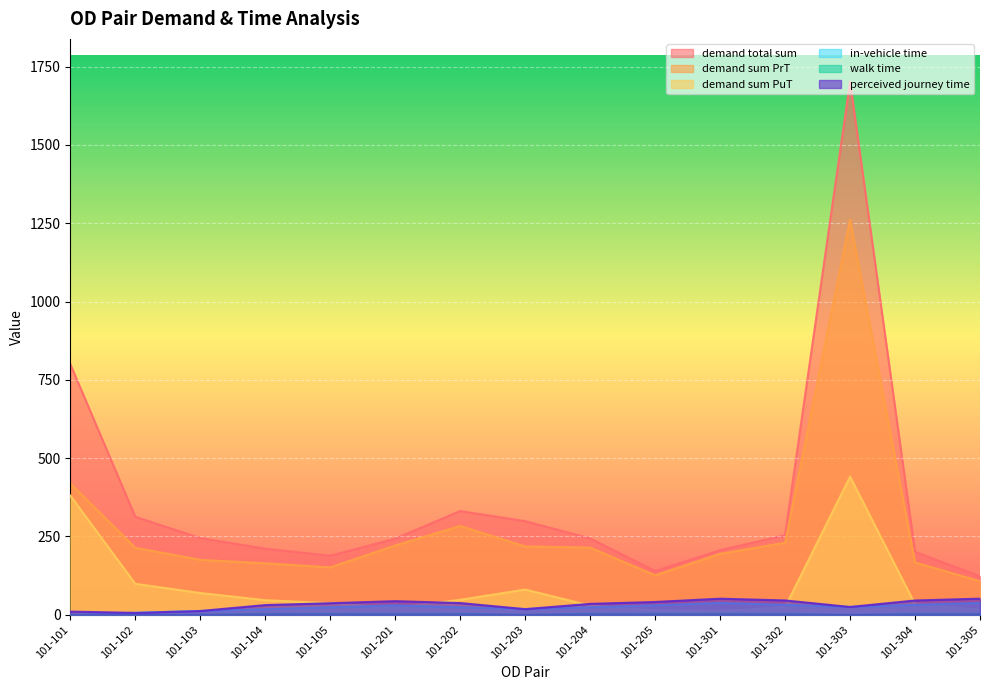

True or false: demand sum PuT has more than 0 interior local peaks.

True